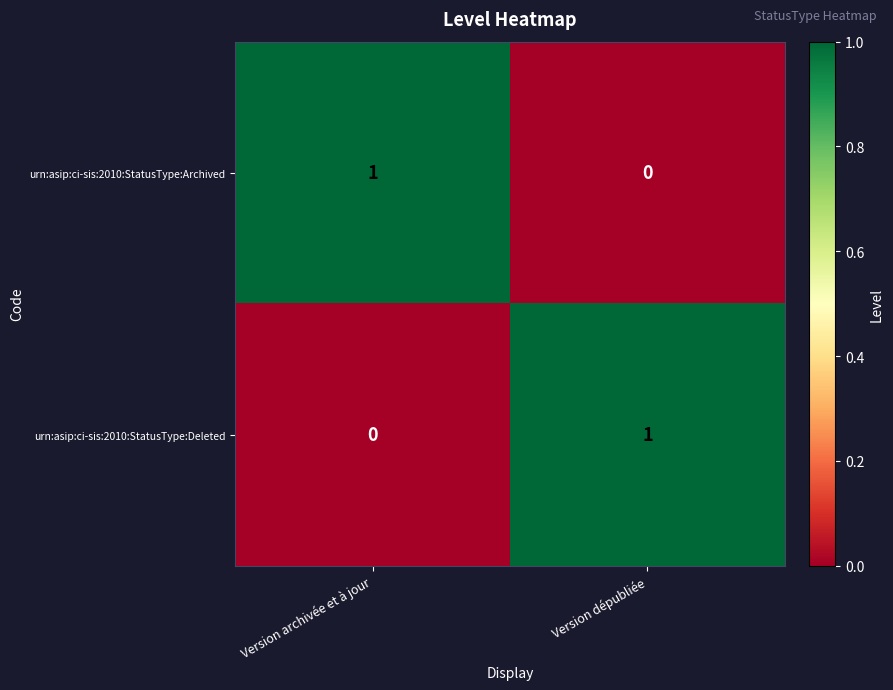

Is the value of urn:asip:ci-sis:2010:StatusType:Archived at Version archivée et à jour greater than the value of urn:asip:ci-sis:2010:StatusType:Deleted at Version archivée et à jour?

Yes